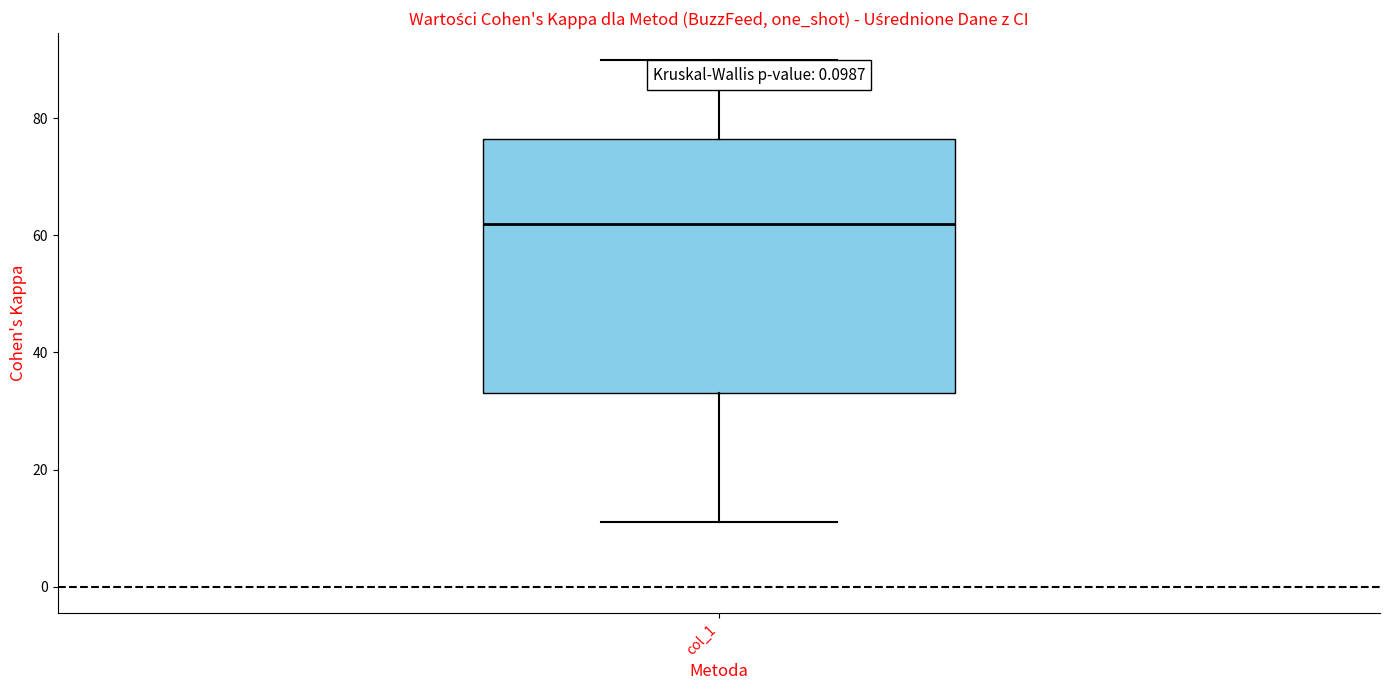

Where does the lower whisker of the box for col_1 end on the y-axis? The values are not printed on the chart, so give them approximately, as read against the axis.

12